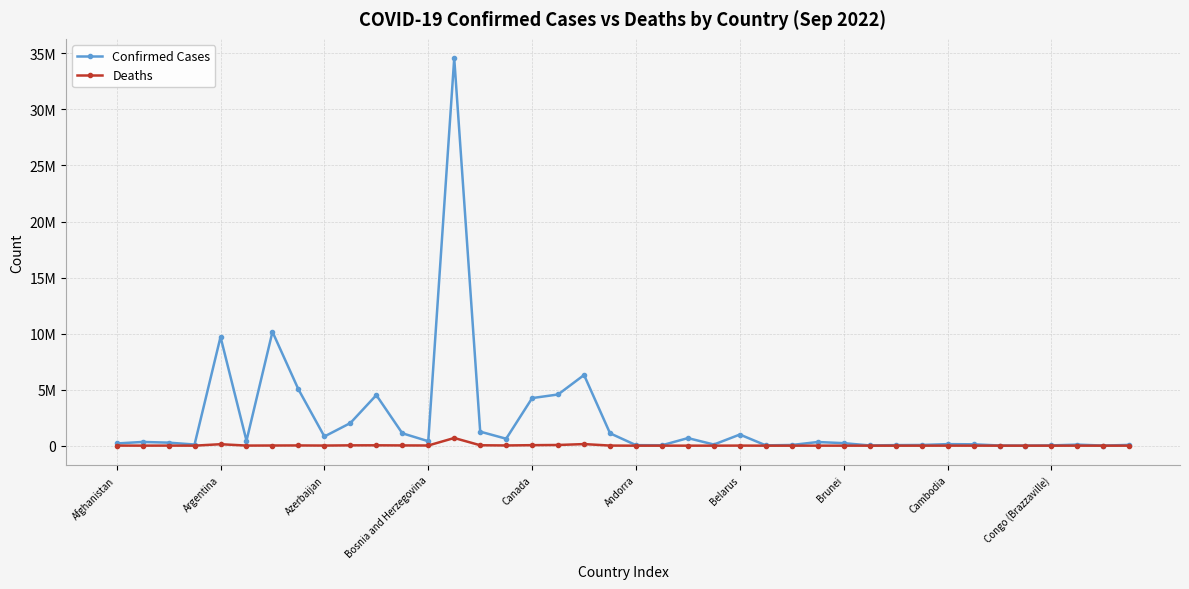

Which category has the lowest value across all series?

26